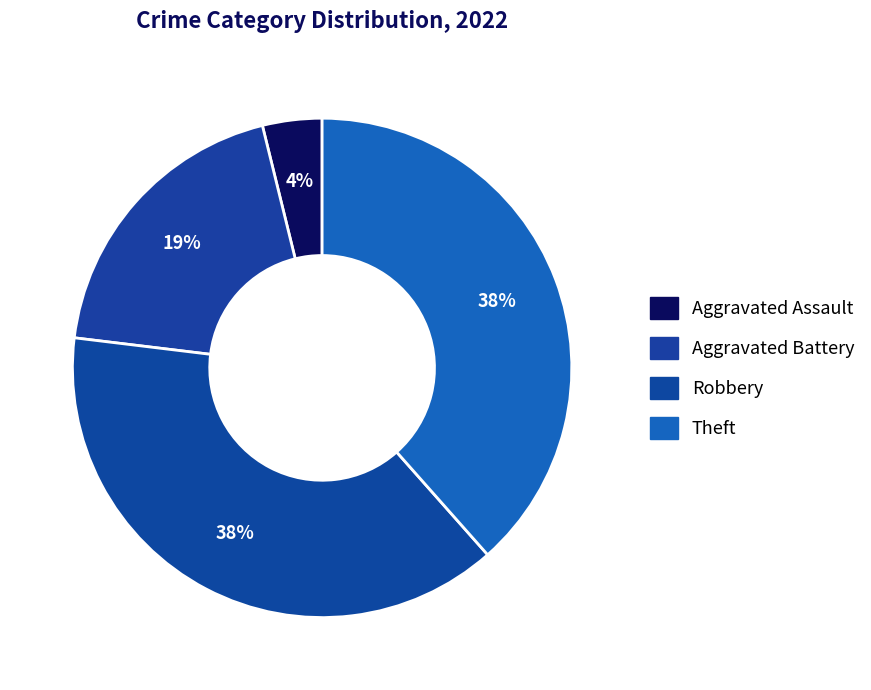

Count the number of slices in the pie.

4